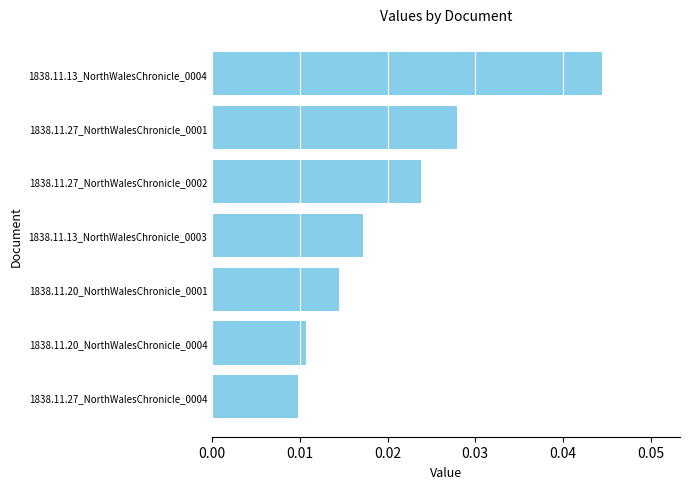

How many values are between 0 and 1?

7